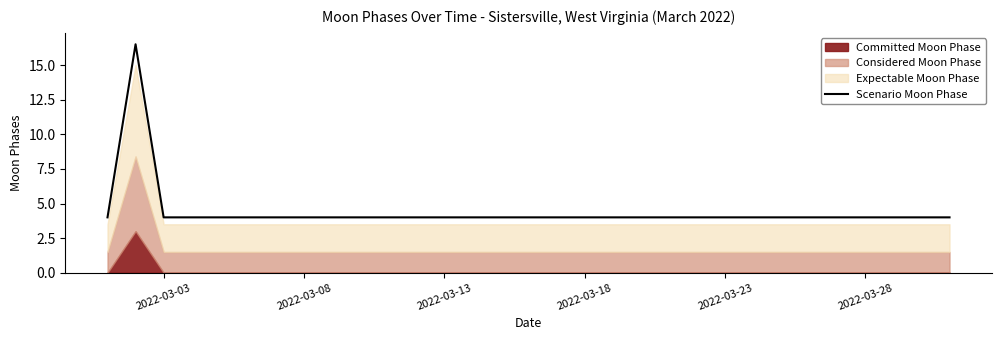

What is the maximum value for Scenario Moon Phase?

16.5